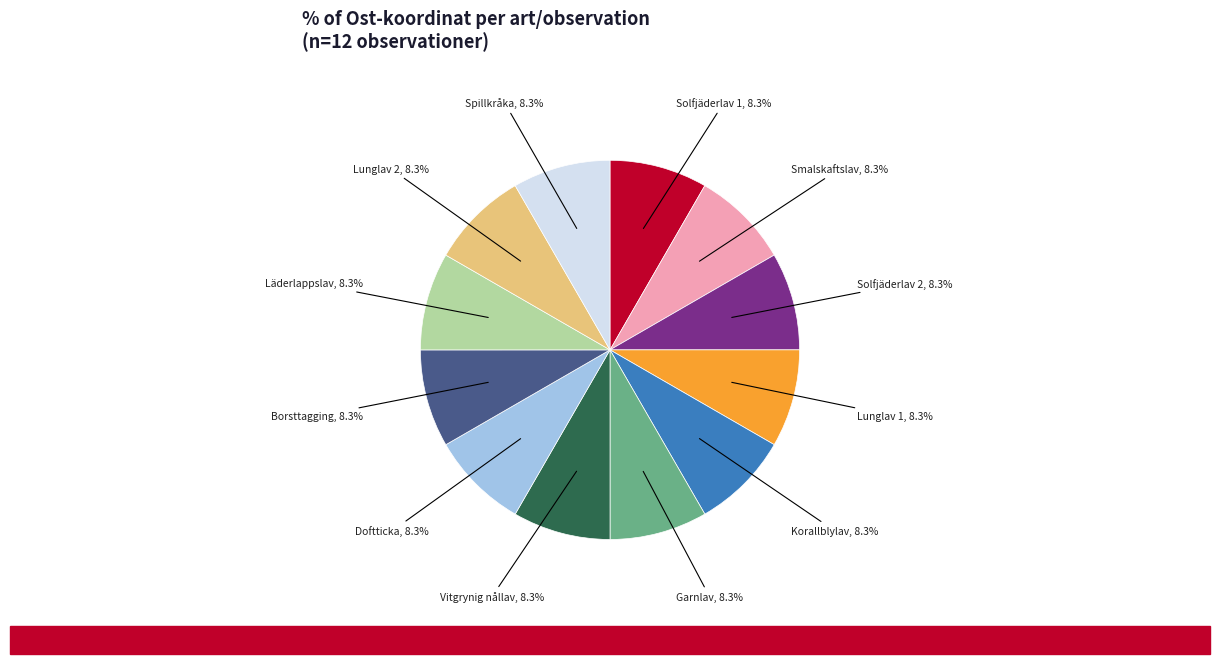

Is there any slice that represents more than half of the pie?

No